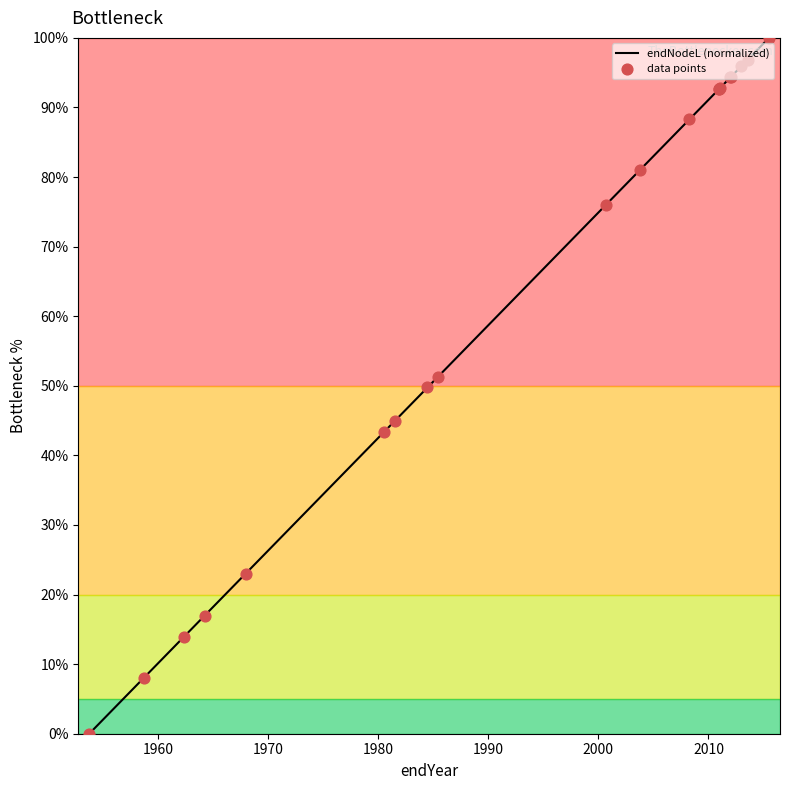

Which has a higher value, 65 or 63?

63